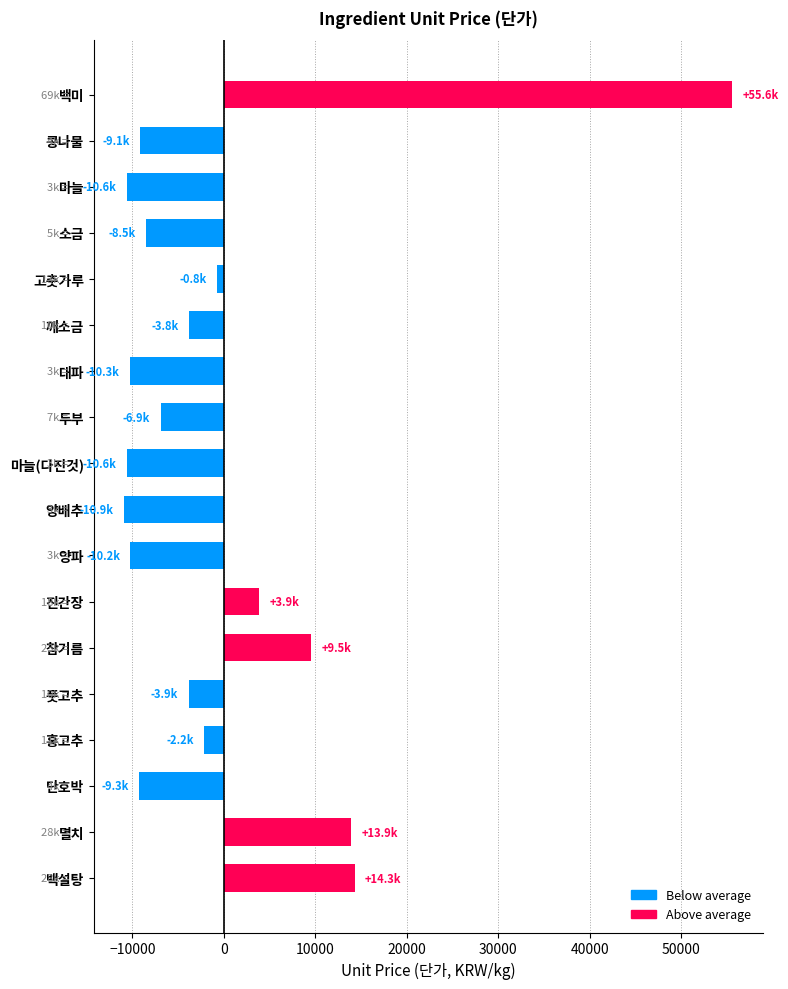

Is it true that the value at 백미 is 55555.6?

True